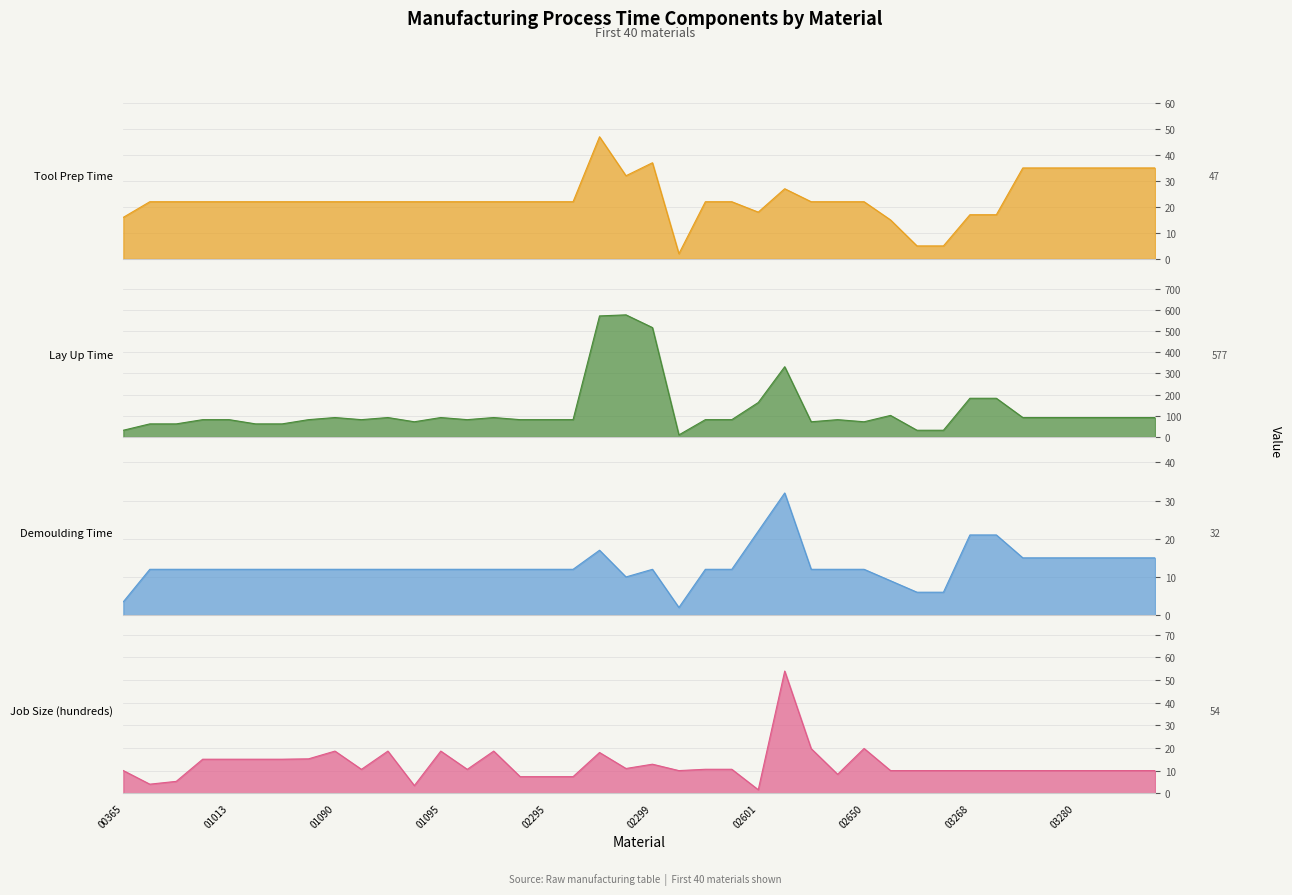

Where is Tool Prep Time nearest to the value 24?

14001006